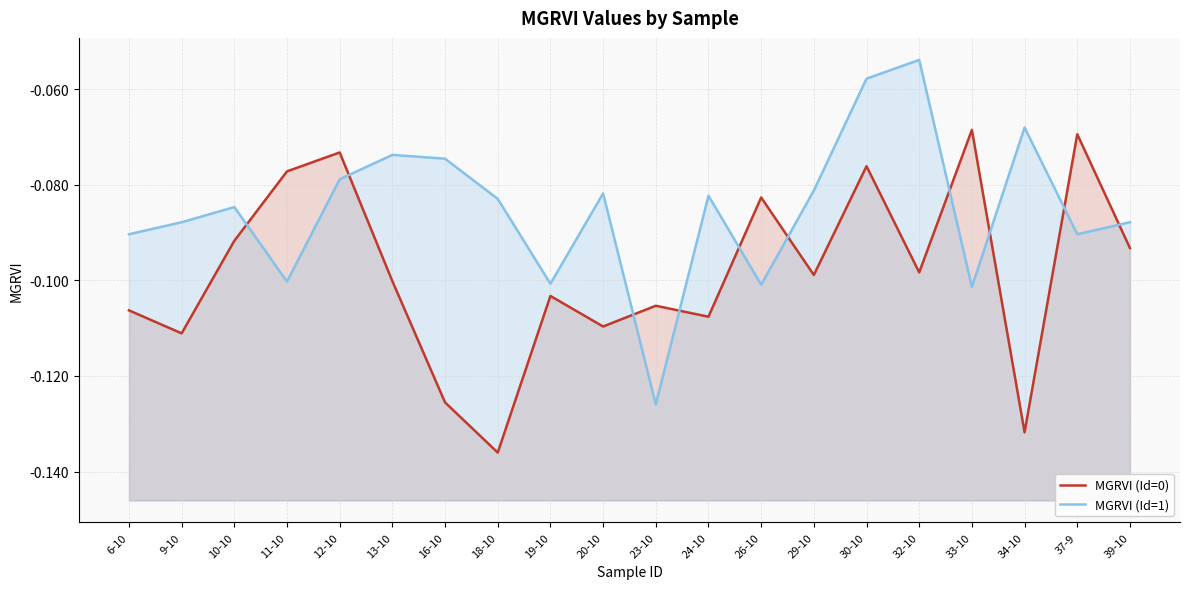

Reading right to left, transcribe all the data shown in this chart.

MGRVI (Id=0): 39-10=-0.1	37-9=-0.1	34-10=-0.1	33-10=-0.1	32-10=-0.1	30-10=-0.1	29-10=-0.1	26-10=-0.1	24-10=-0.1	23-10=-0.1	20-10=-0.1	19-10=-0.1	18-10=-0.1	16-10=-0.1	13-10=-0.1	12-10=-0.1	11-10=-0.1	10-10=-0.1	9-10=-0.1	6-10=-0.1
MGRVI (Id=1): 39-10=-0.1	37-9=-0.1	34-10=-0.1	33-10=-0.1	32-10=-0.1	30-10=-0.1	29-10=-0.1	26-10=-0.1	24-10=-0.1	23-10=-0.1	20-10=-0.1	19-10=-0.1	18-10=-0.1	16-10=-0.1	13-10=-0.1	12-10=-0.1	11-10=-0.1	10-10=-0.1	9-10=-0.1	6-10=-0.1